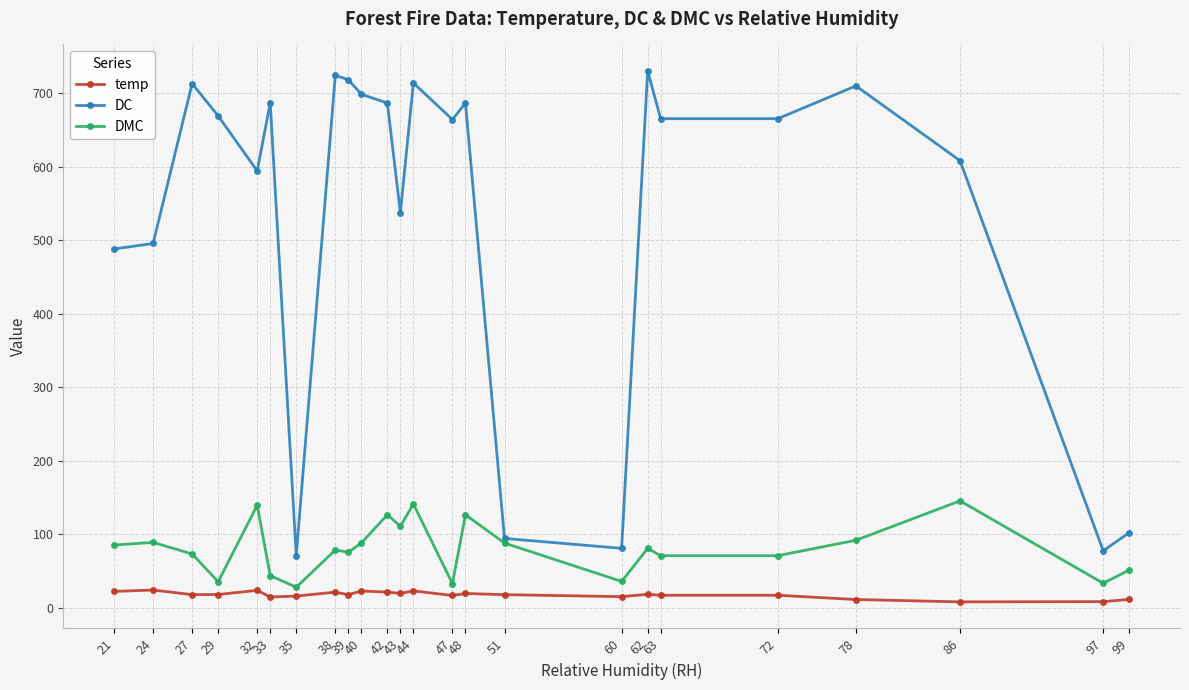

At which category is the sum across all series the highest?

44